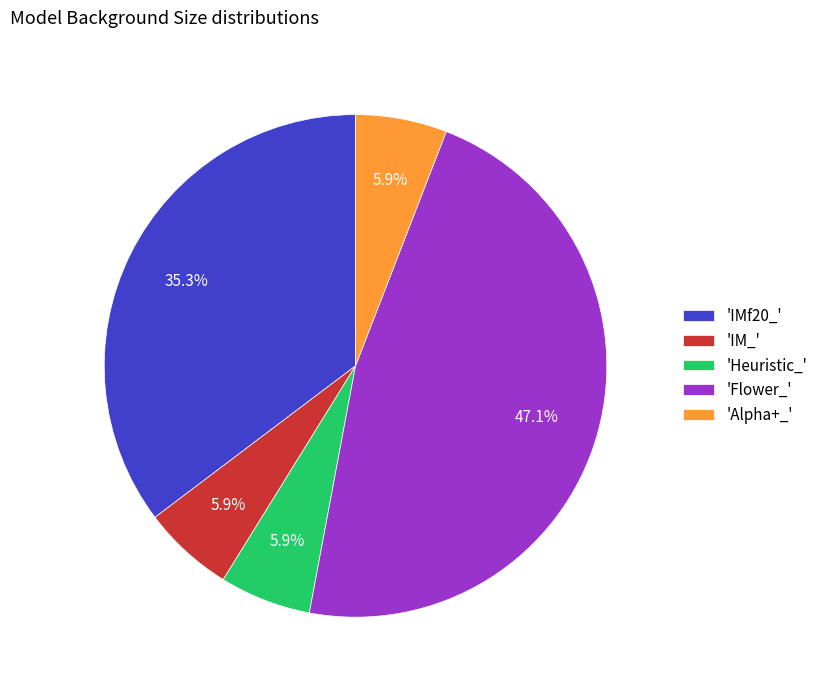

What is the largest slice in the pie chart?

'Flower_'